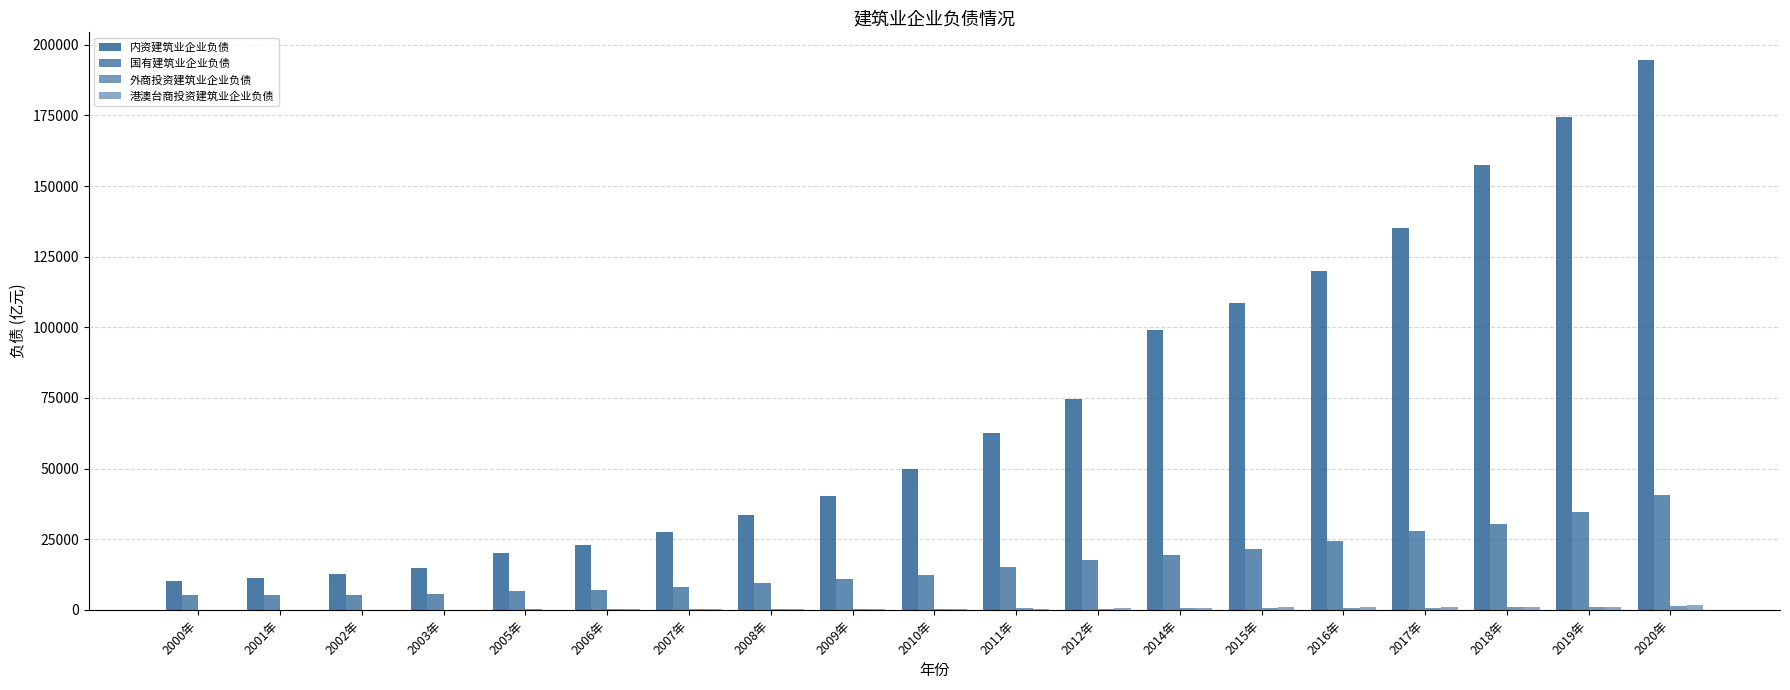

Where does the 国有建筑业企业负债 series first go above 12374?

2010年